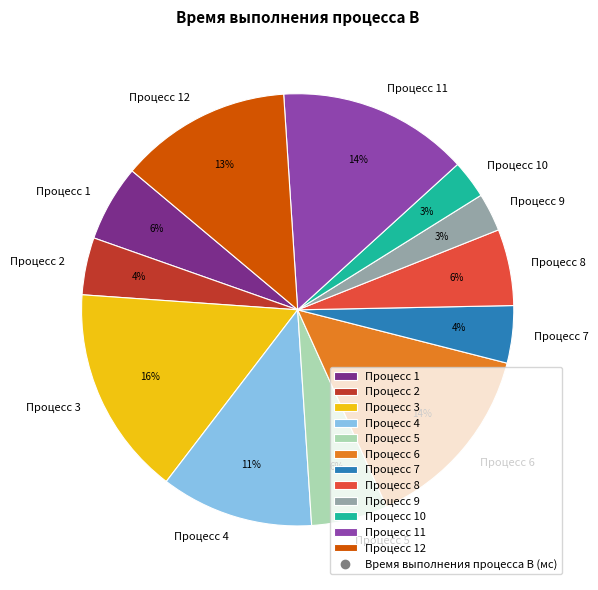

To the nearest percent, what portion does Процесс 9 represent?

3%